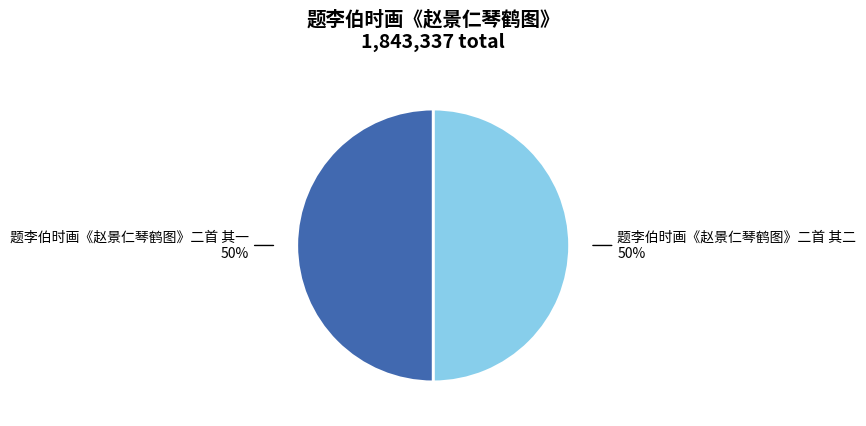

To the nearest percent, what is the average slice percentage?

50%